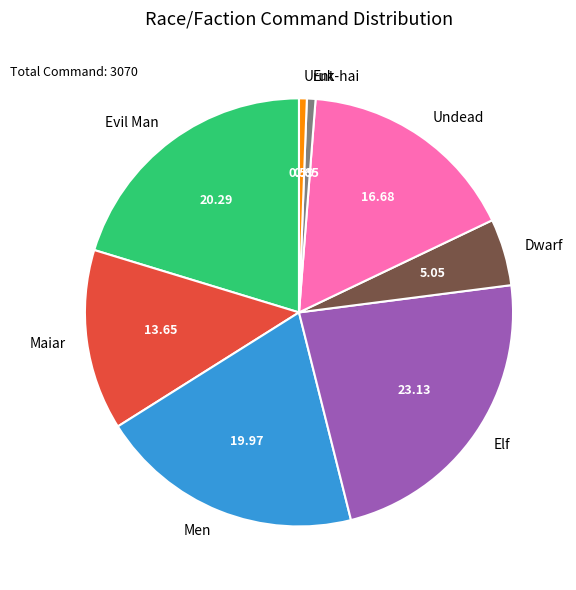

What is the largest slice in the pie chart?

Elf